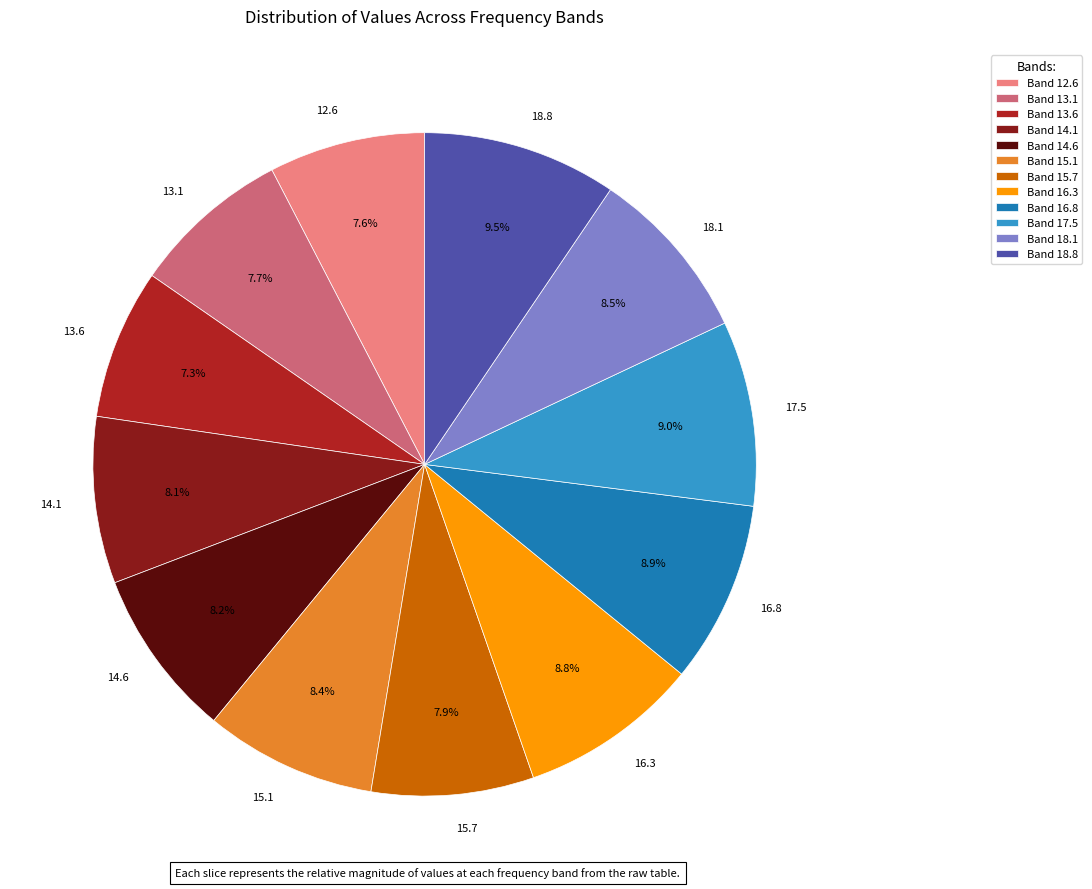

Is it true that 16.3 is 9% of the pie?

True